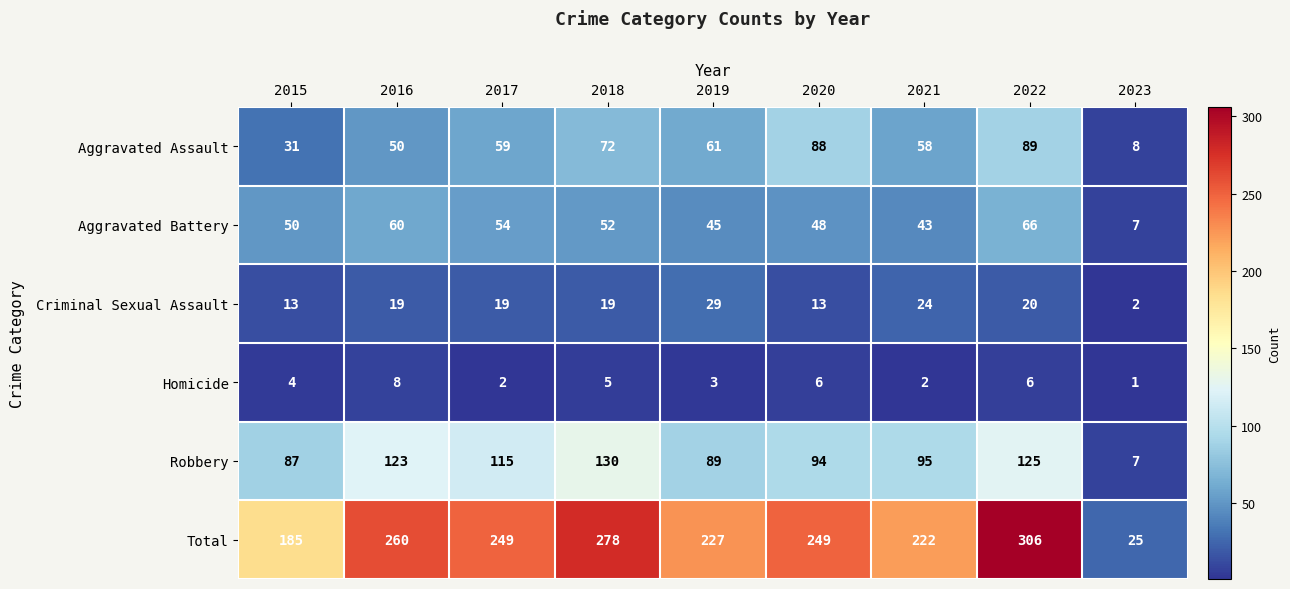

What is the spread (max minus min) of values at 2016?

252